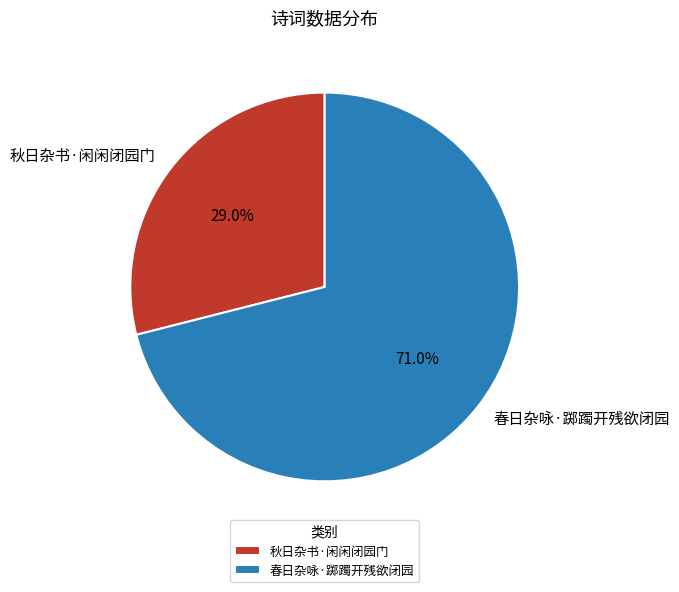

Which has a higher value, 秋日杂书·闲闲闭园门 or 春日杂咏·踯躅开残欲闭园?

春日杂咏·踯躅开残欲闭园